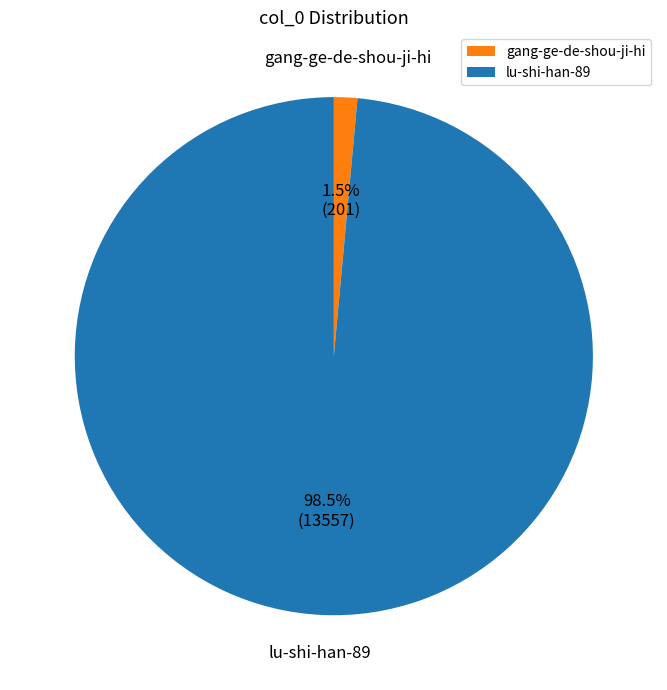

To the nearest percent, what is the difference between the gang-ge-de-shou-ji-hi and lu-shi-han-89 slice percentages?

97%